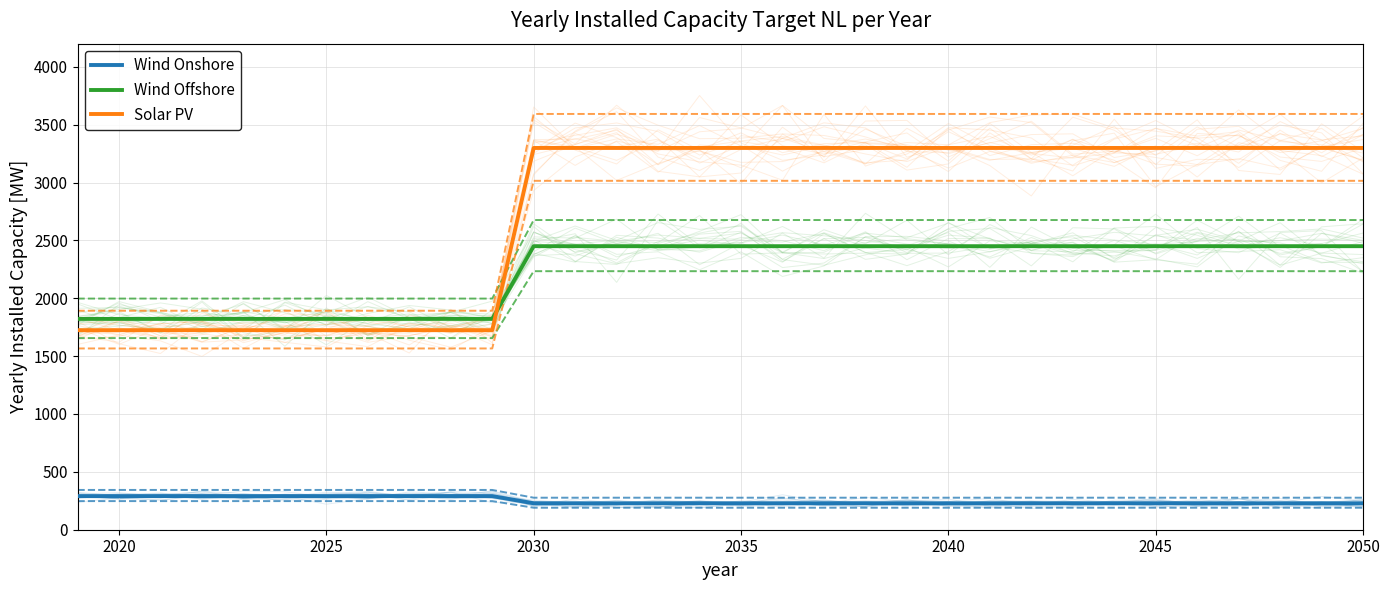

What is the greatest value displayed?

3298.8